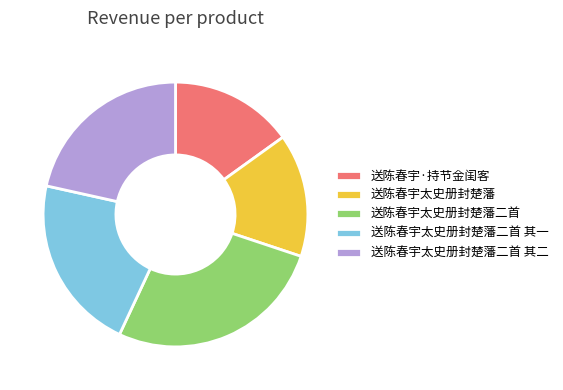

True or false: 送陈春宇·持节金闺客 accounts for 9% of the total.

False